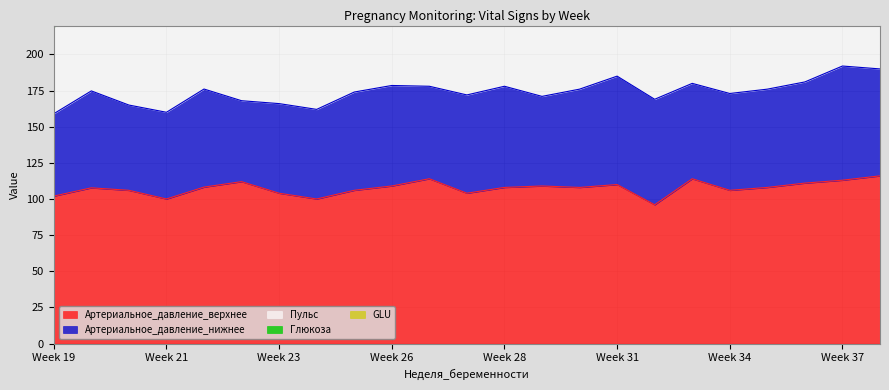

Is it true that Артериальное_давление_верхнее equals 100.0 at 24?

True